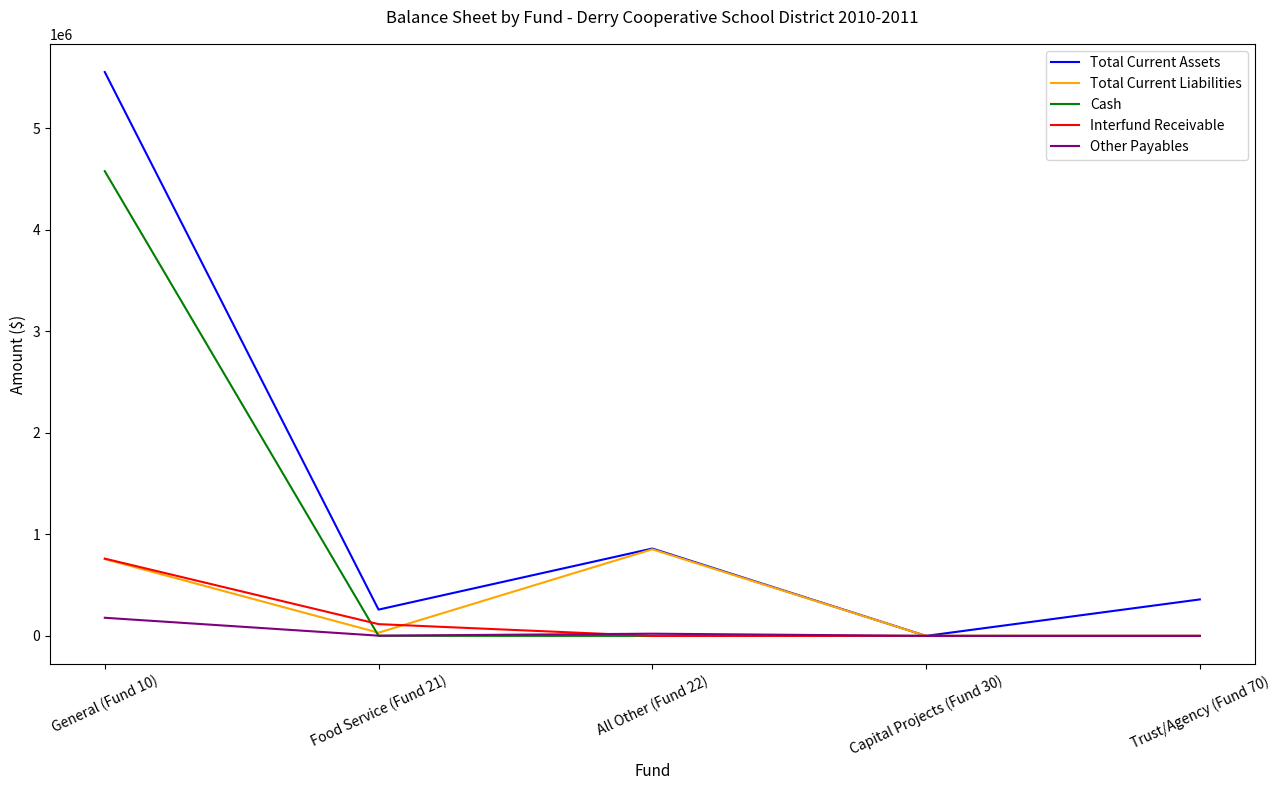

The value of Cash at All Other (Fund 22) is 0.0. True or false?

True